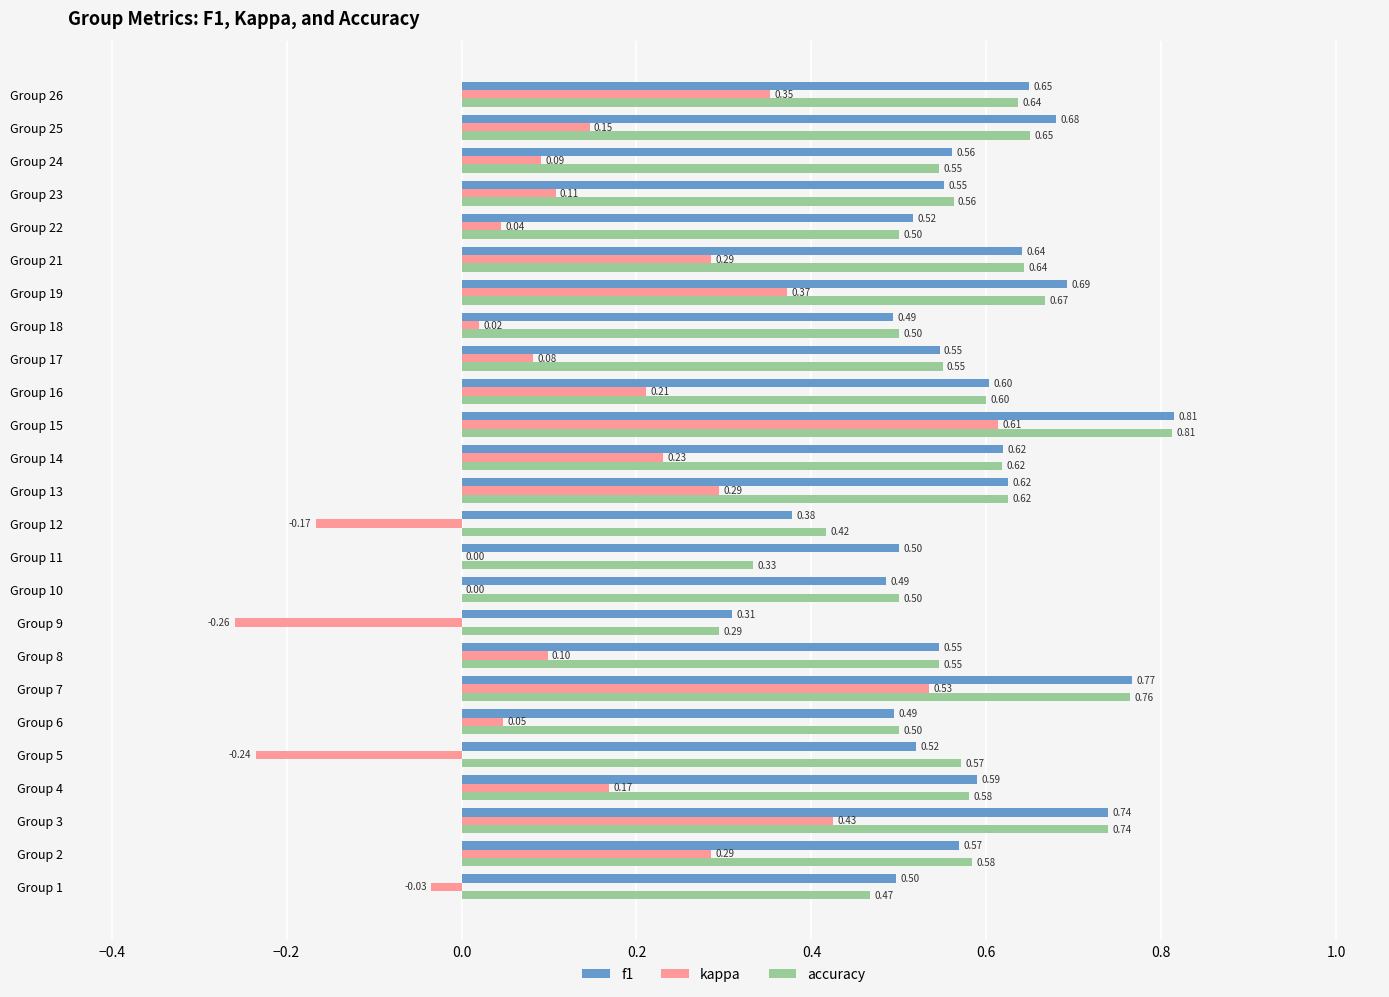

Which series changed the most between Group 14 and Group 18?

kappa